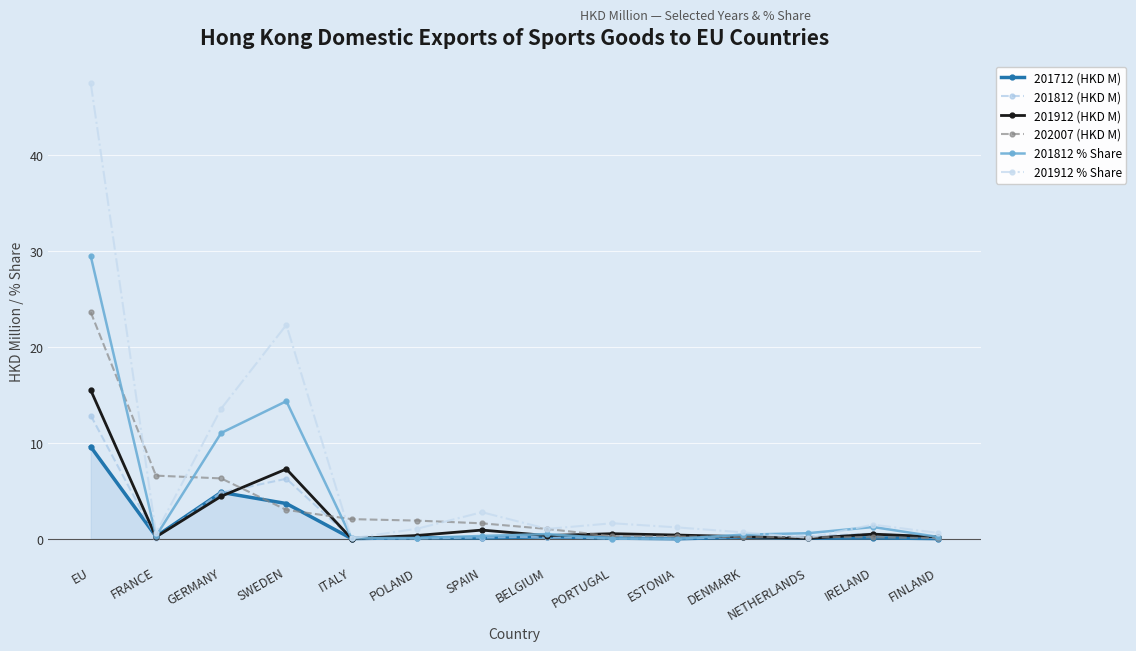

Count the number of data series in this chart.

6